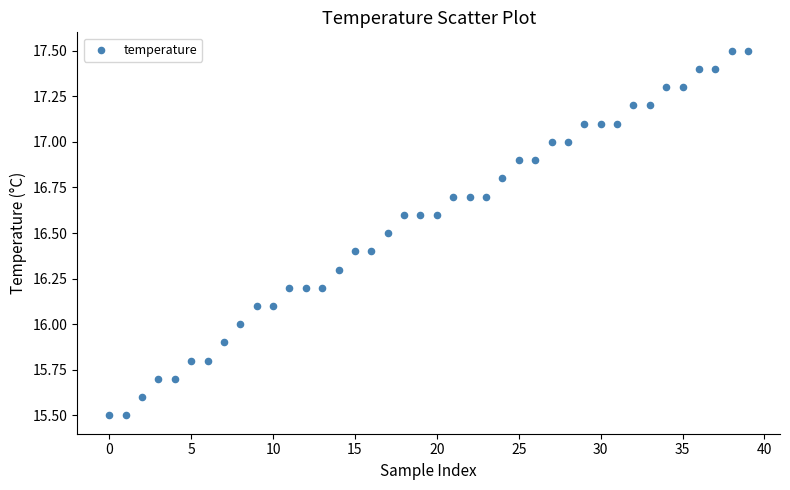

What is the range of Y values (max minus min)?

2.0